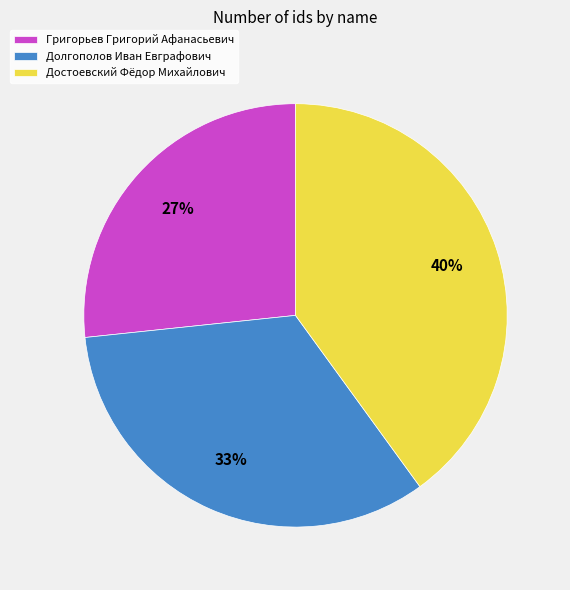

To the nearest percent, what portion does Долгополов Иван Евграфович represent?

33%